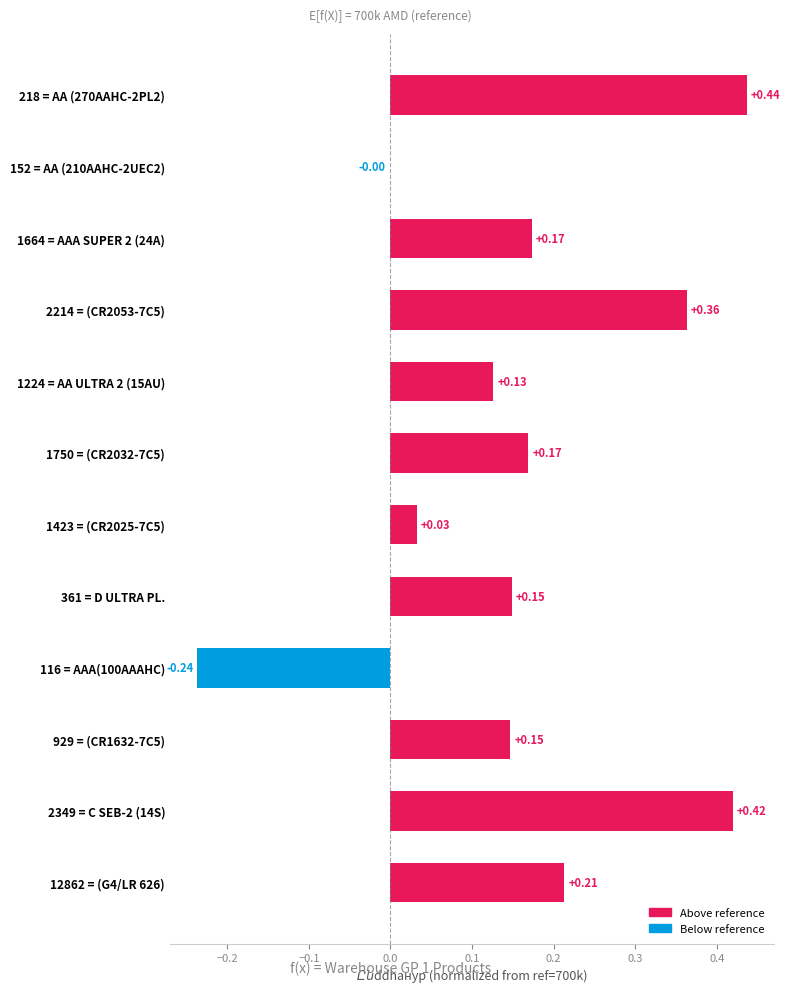

What is the change in value from 218 = AA (270AAHC-2PL2) to 361 = D ULTRA PL.?

-0.3